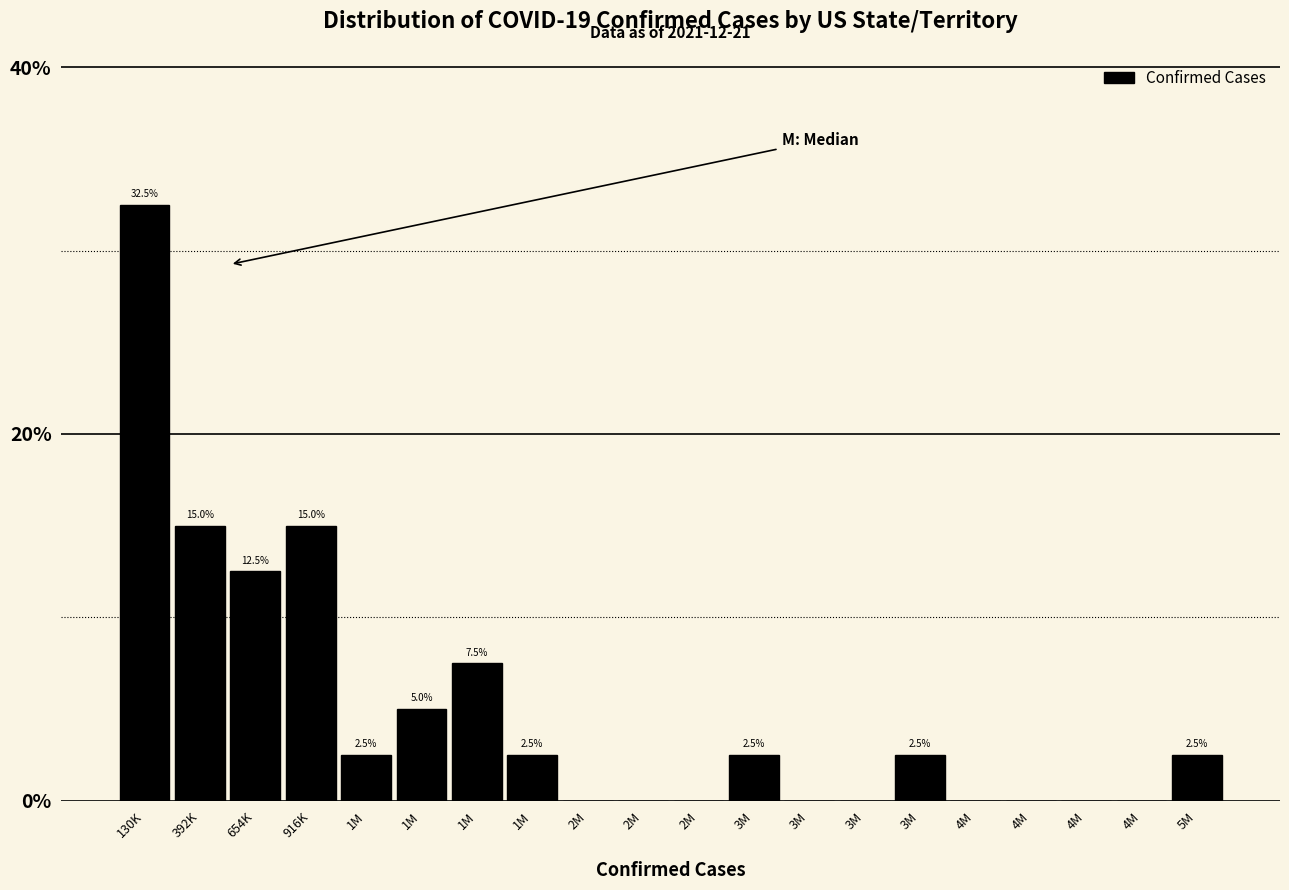

How many data points does each series have?

20